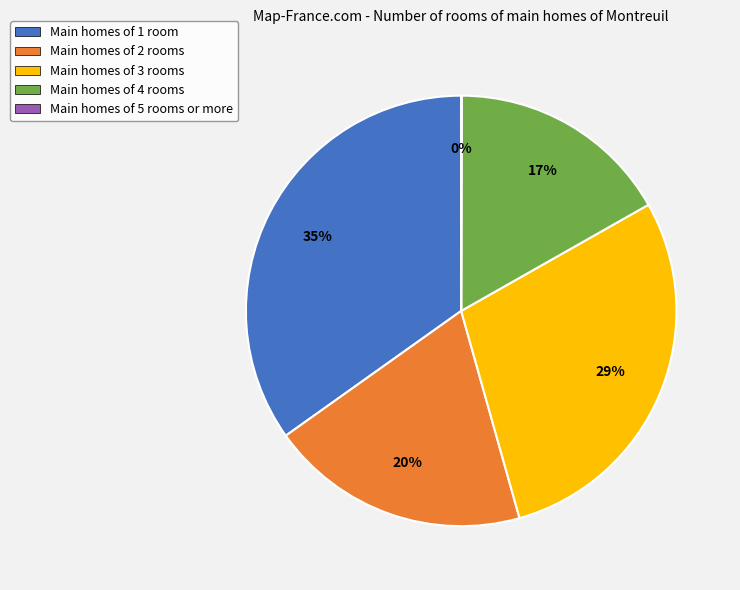

To the nearest percent, what percentage of the pie is Main homes of 2 rooms?

20%